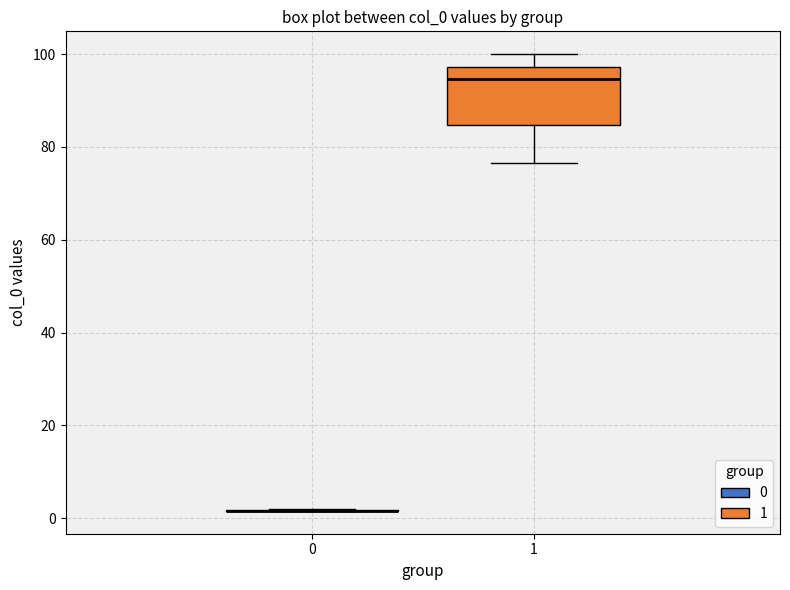

Comparing the boxes themselves (not the whiskers), which one is the tallest?

1